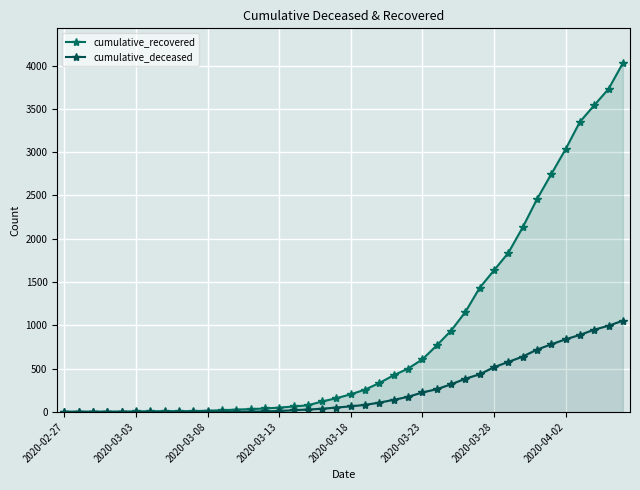

At 18, list the series in order from smallest to largest.

cumulative_deceased, cumulative_recovered